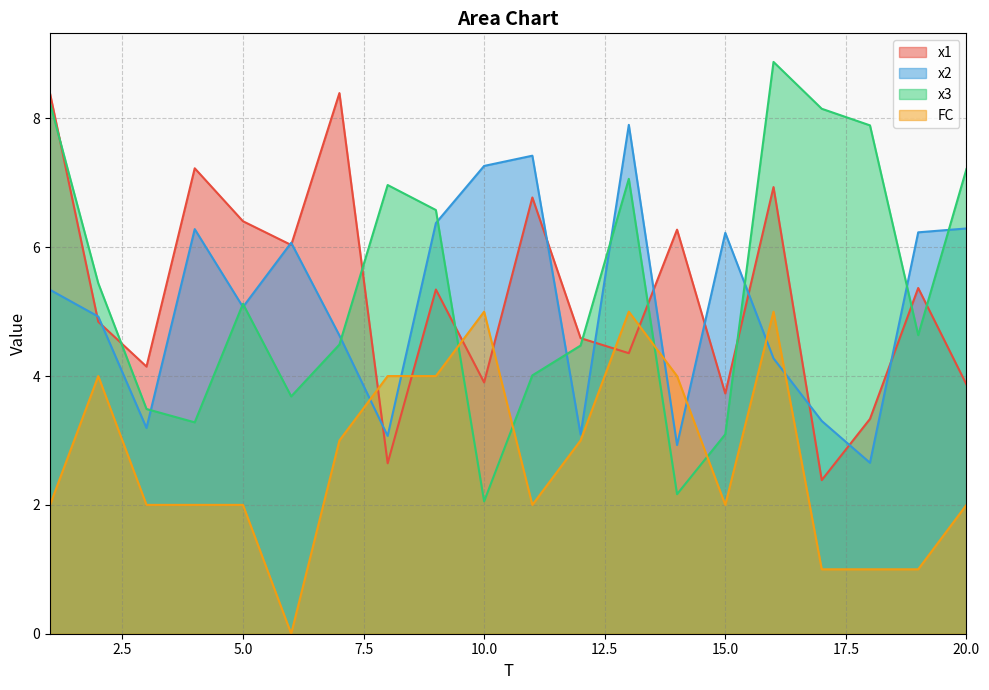

At 12, list the series in order from largest to smallest.

x1, x3, x2, FC